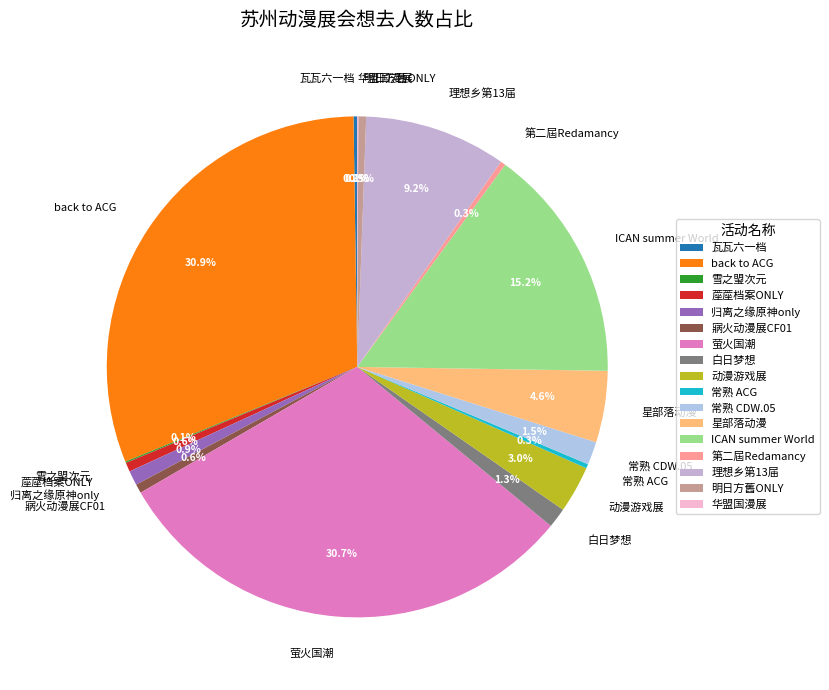

What percentage is NOT represented by ICAN summer World?

84.8%